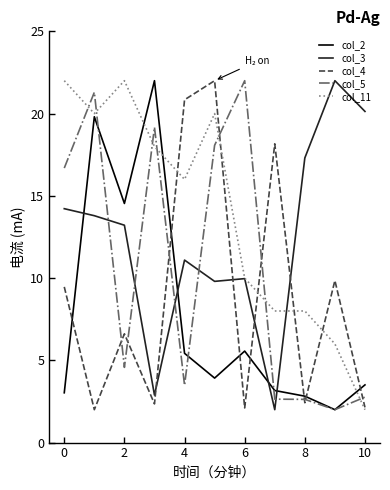

Which series has the largest total across all categories?

col_11